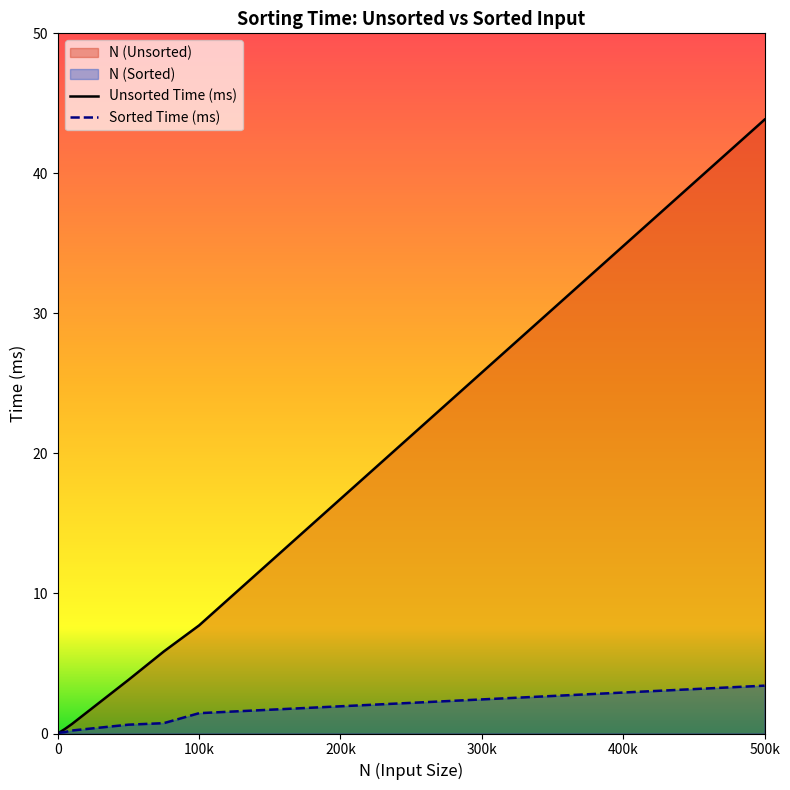

Reading left to right, extract all data points from this chart.

N (Unsorted): 0.1	0.3	0.7	3.8	5.9	7.7	43.8
Sorted Time (ms): 0.1	0.1	0.2	0.6	0.7	1.5	3.4